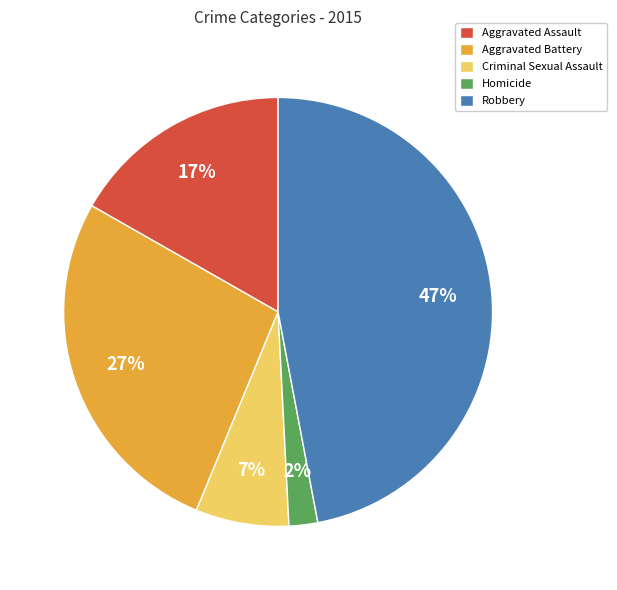

Do Criminal Sexual Assault and Homicide together represent more than half of the pie?

No